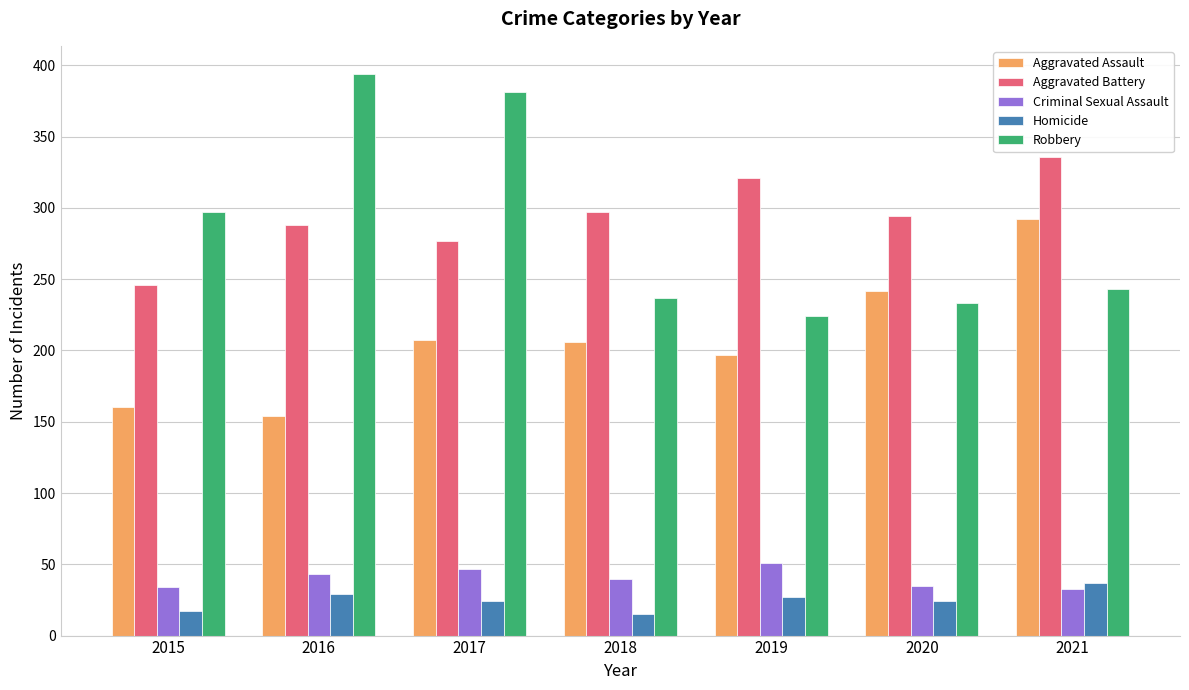

Count the number of categories in the chart.

7